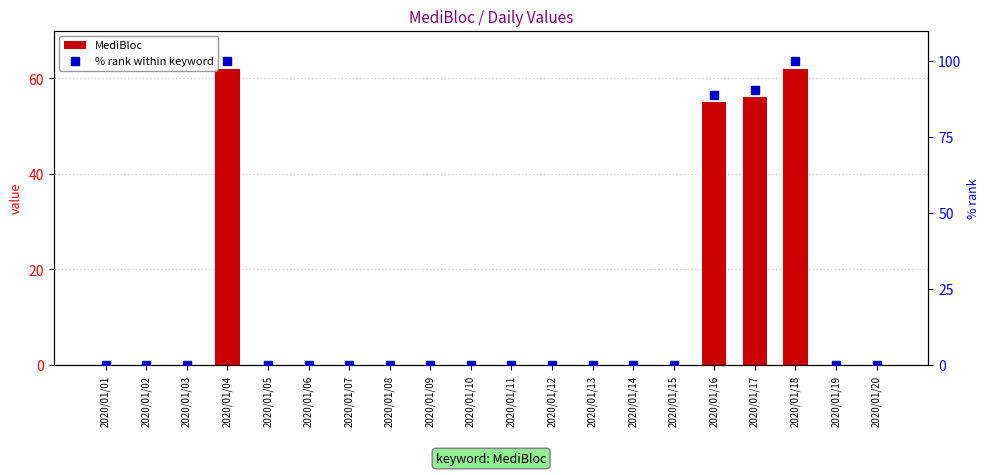

At how many categories does at least one series exceed 34?

4